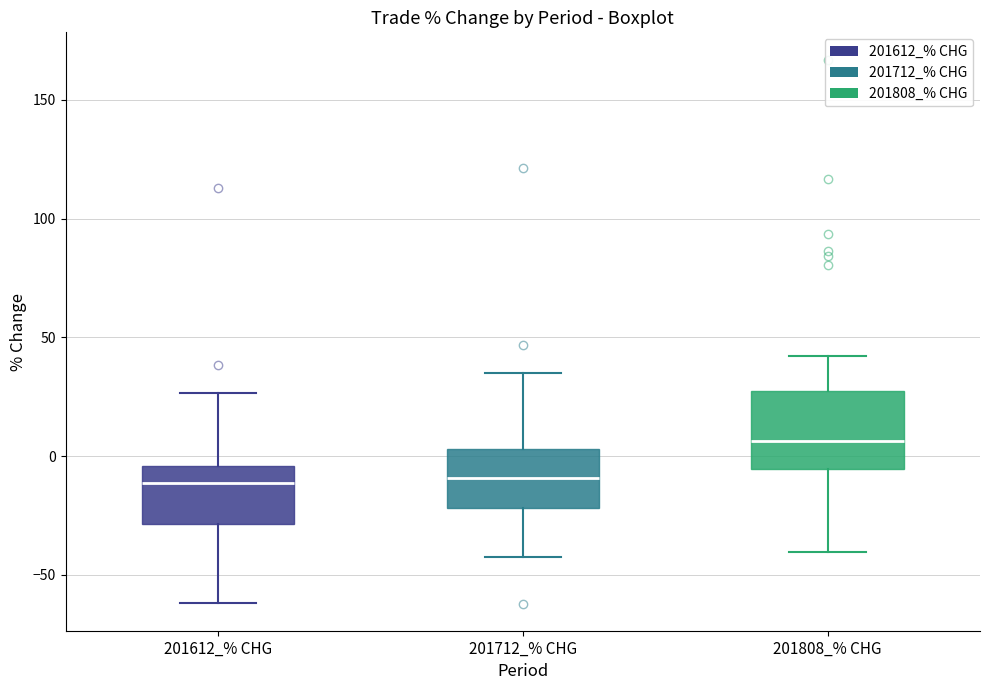

Where does the median line of the box for 201808_% CHG sit on the y-axis? The values are not printed on the chart, so give them approximately, as read against the axis.

5